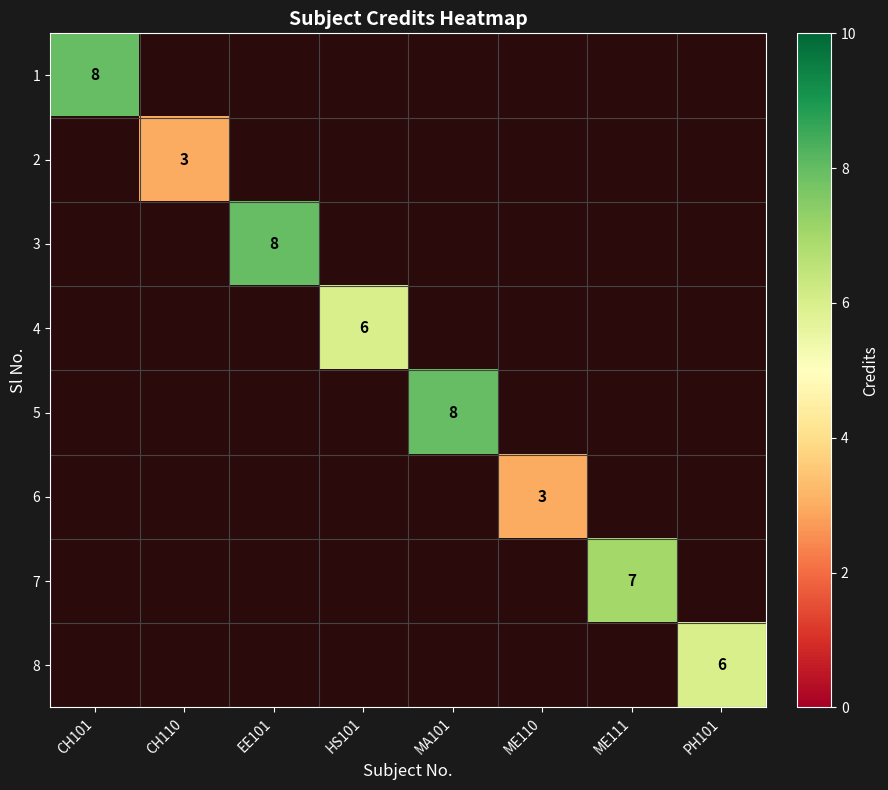

Is it true that 5 equals 12 at MA101?

False